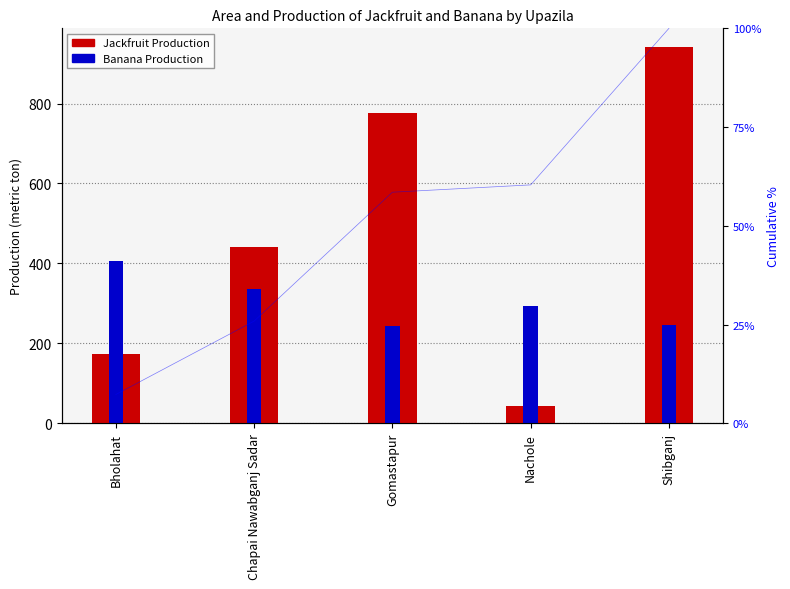

What is the lowest value of the Banana Production series?

243